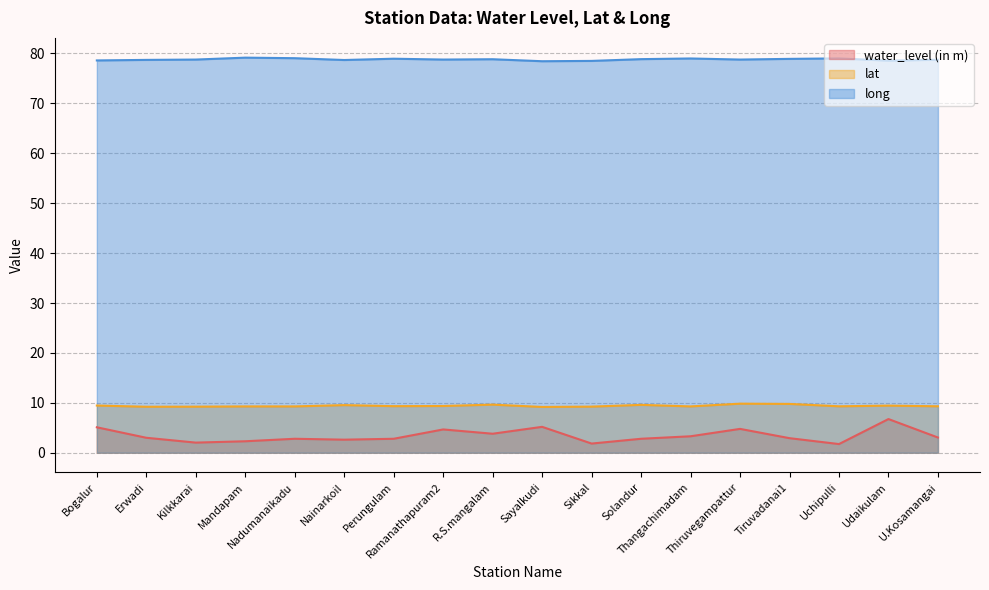

Which has a higher value, U.Kosamangai or Sikkal?

U.Kosamangai